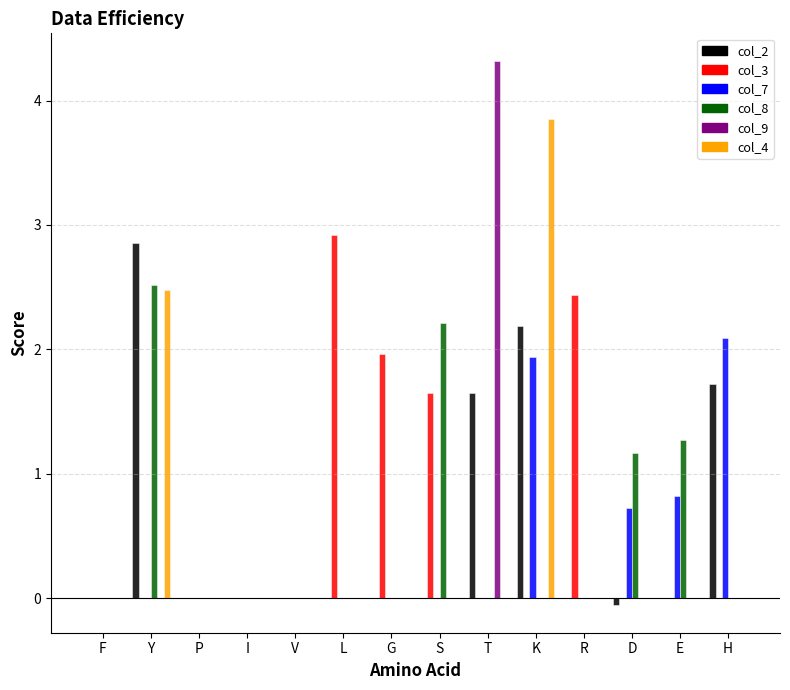

Rank the categories by col_4 value from highest to lowest.

K, Y, F, P, I, V, L, G, S, T, R, D, E, H